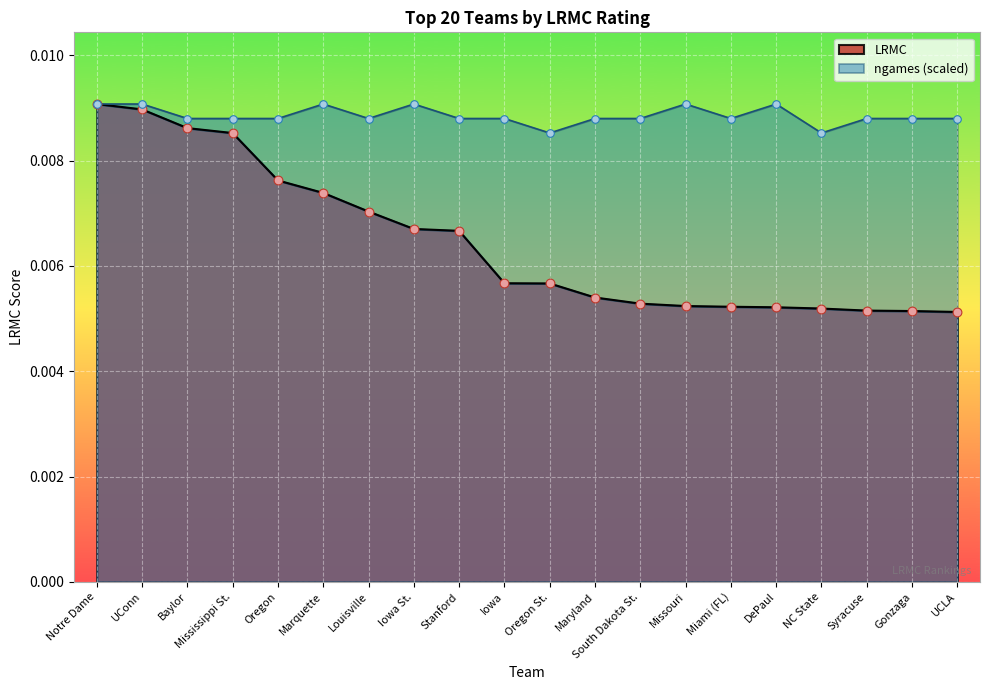

Is the value of LRMC at Miami (FL) greater than the value of ngames_norm at Iowa?

No